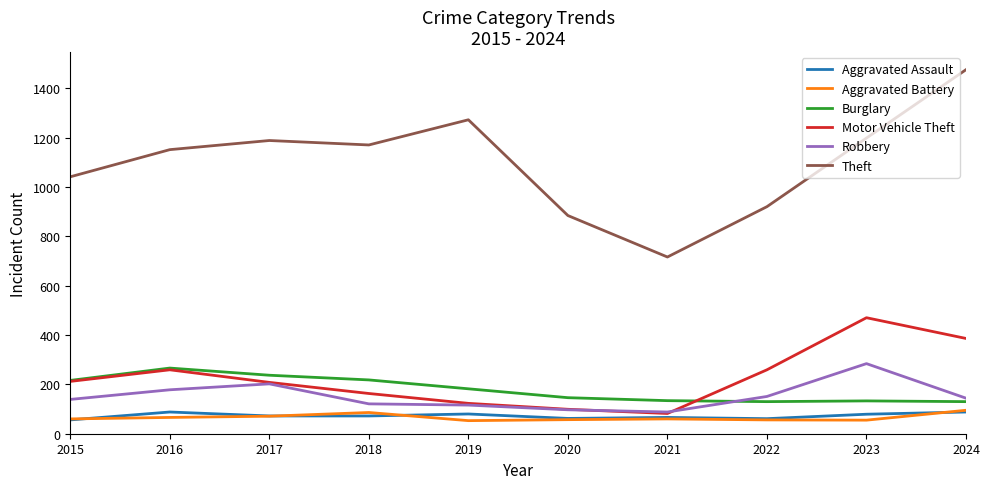

Between 2021 and 2023, which series saw the biggest shift?

Theft